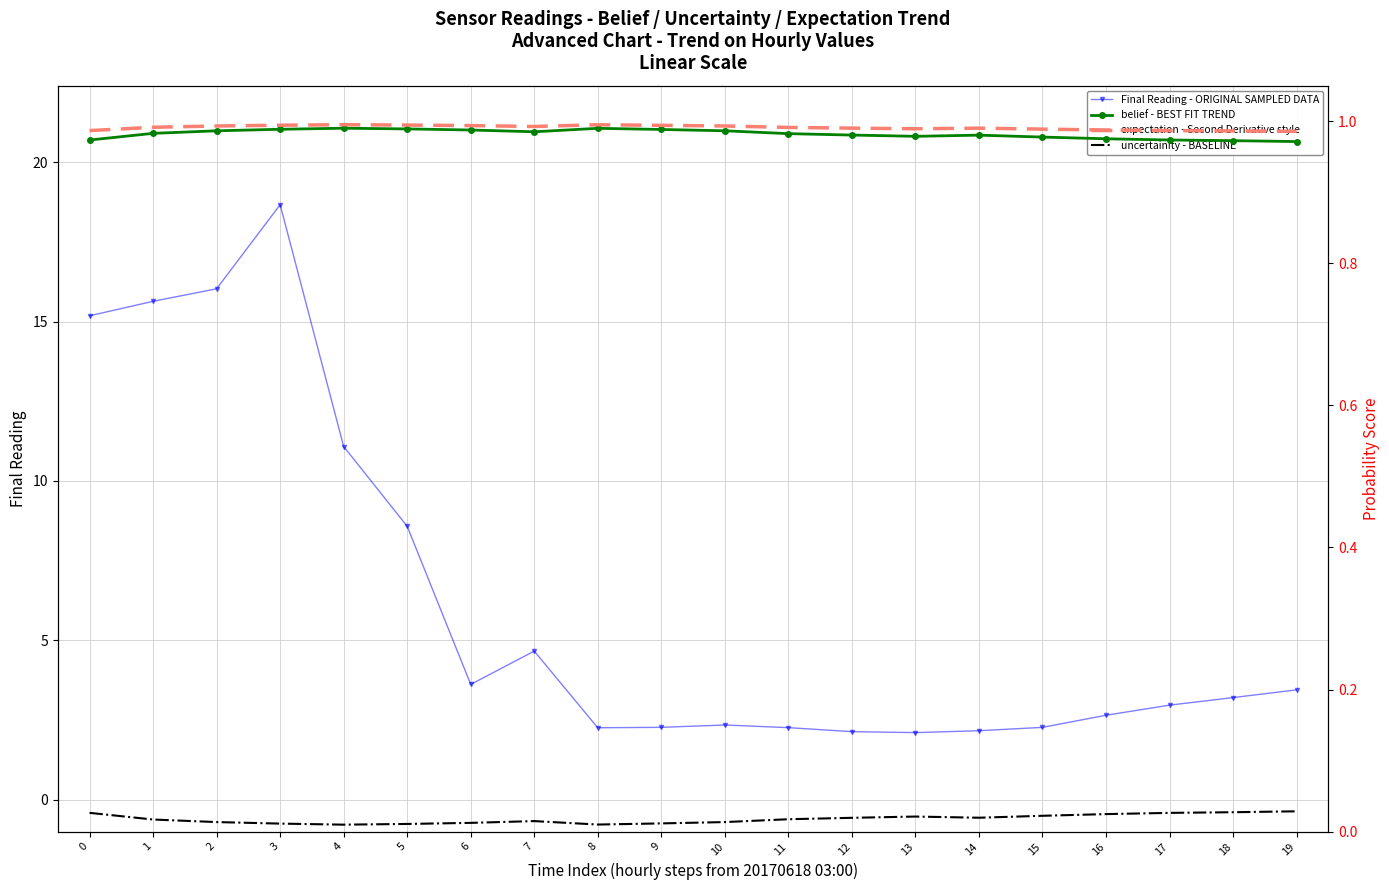

Rank the categories by expectation - Second Derivative style value from highest to lowest.

4, 8, 5, 3, 9, 6, 10, 2, 7, 1, 11, 12, 14, 13, 15, 16, 17, 0, 18, 19